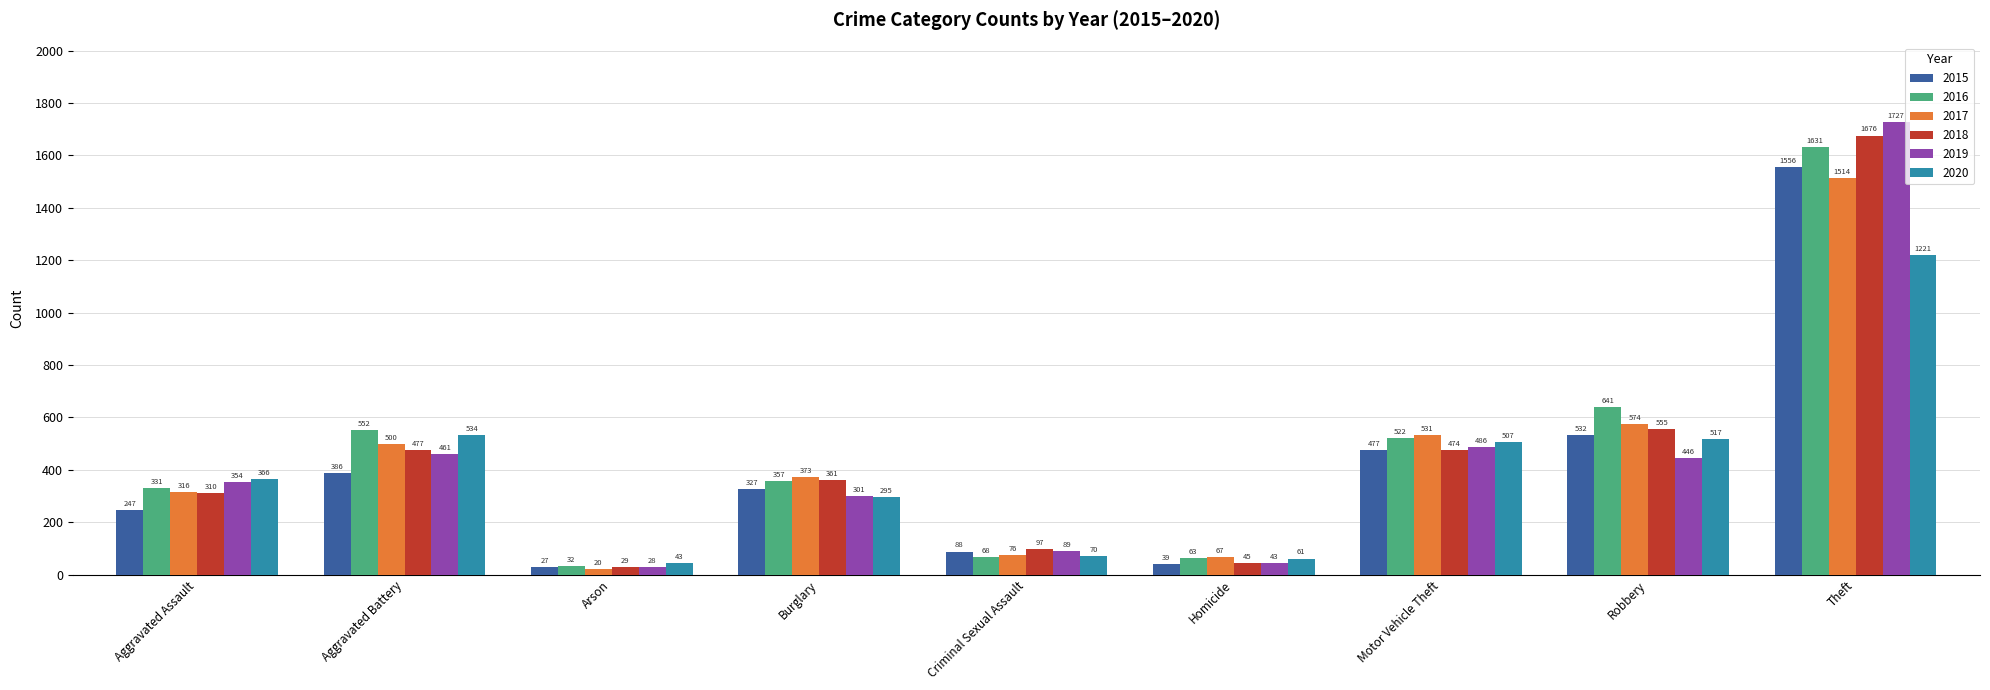

Rank the categories by 2019 value from highest to lowest.

Theft, Motor Vehicle Theft, Aggravated Battery, Robbery, Aggravated Assault, Burglary, Criminal Sexual Assault, Homicide, Arson